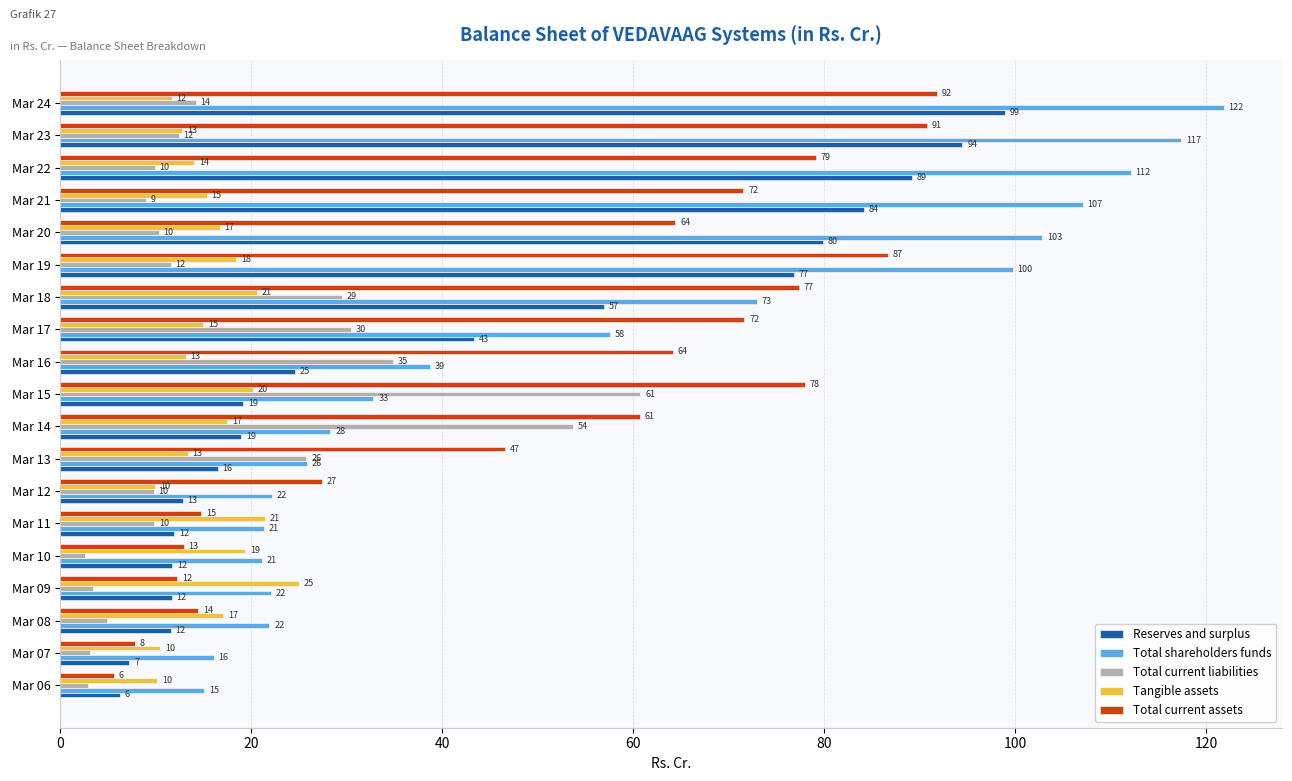

The value of Total current liabilities at Mar 12 is 9.8. True or false?

True